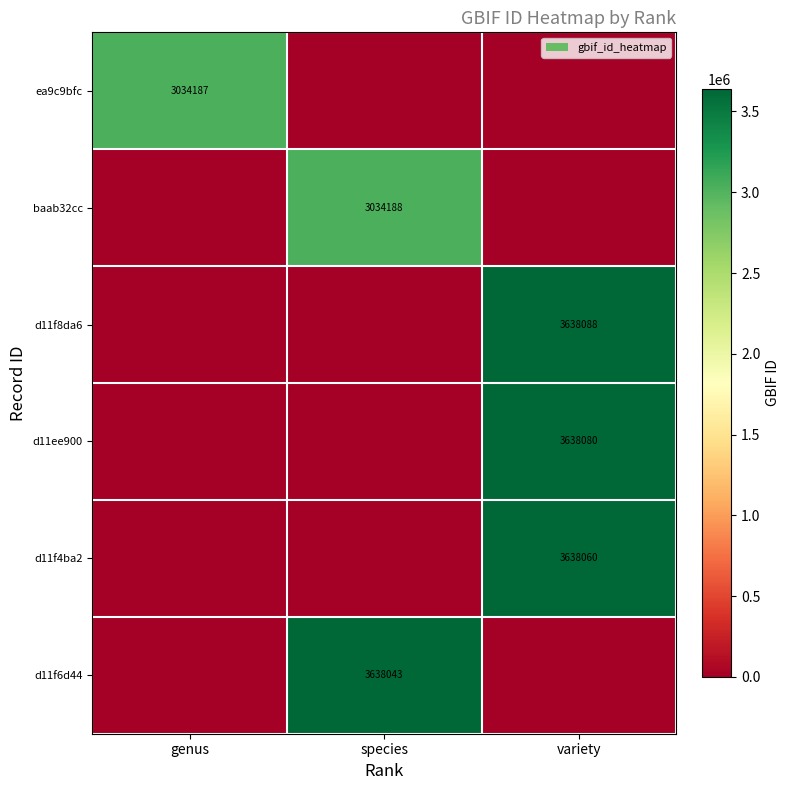

The value of d11f6d44 at species is 3638043. True or false?

True